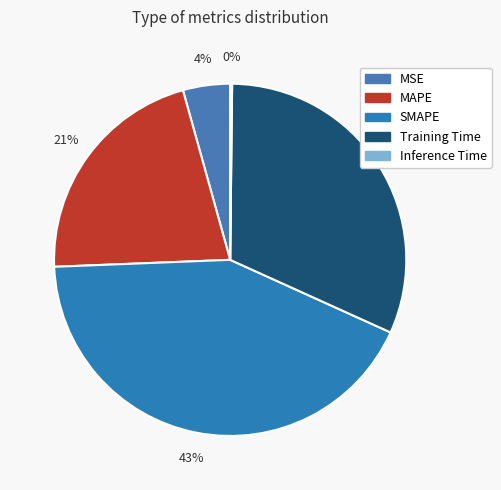

How many slices are in this pie chart?

5